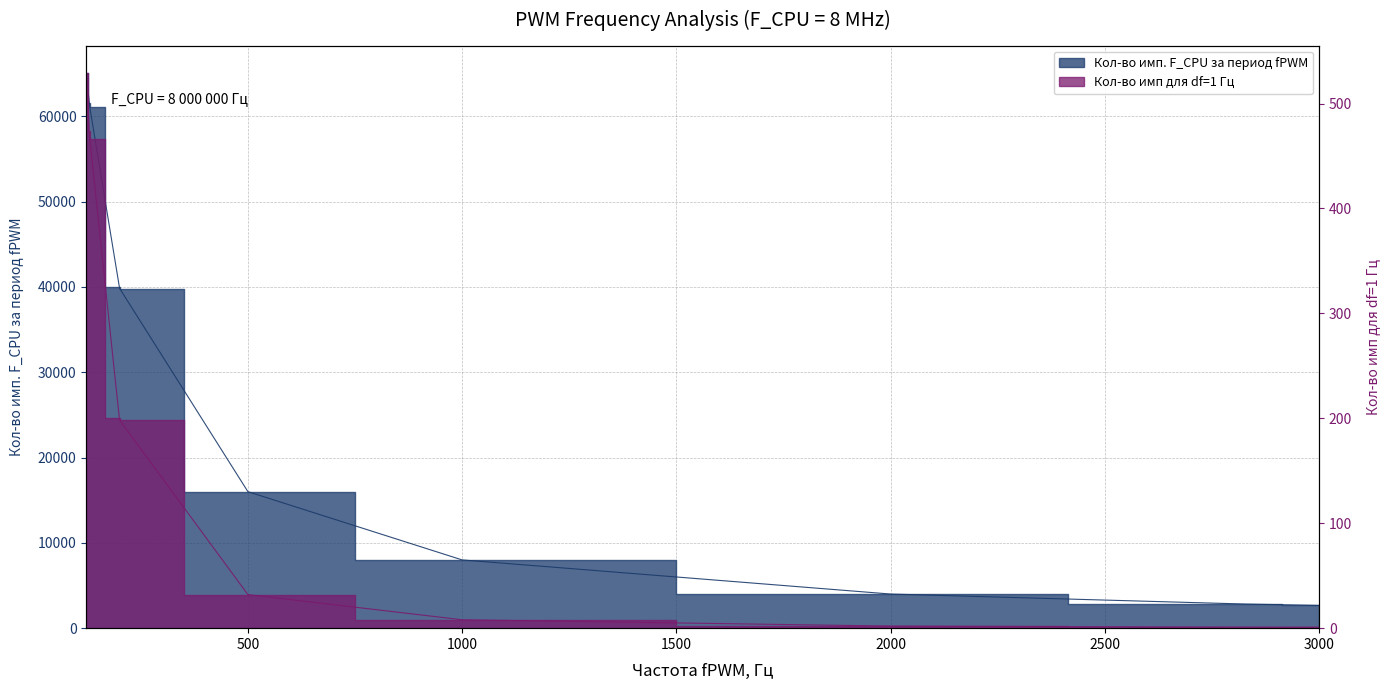

Which series has the largest total across all categories?

Кол-во имп. F_CPU за период fPWM